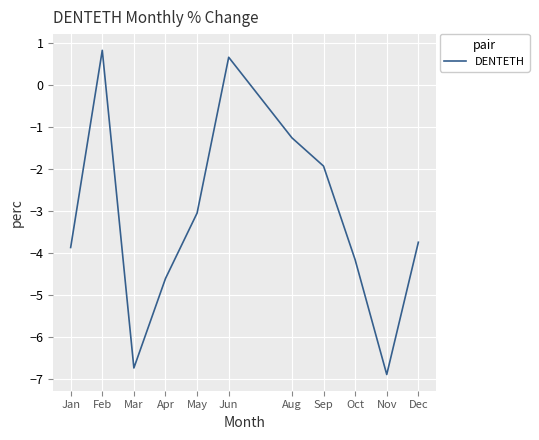

Which label corresponds to the largest value in the chart?

Feb